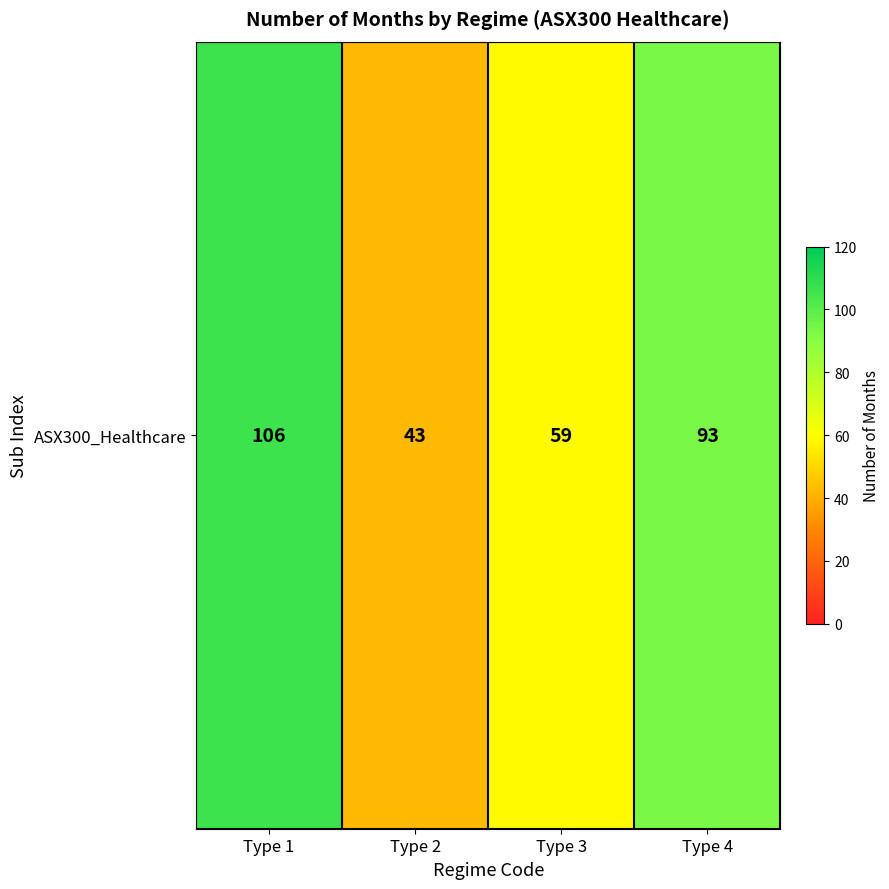

How many values are below 93?

2